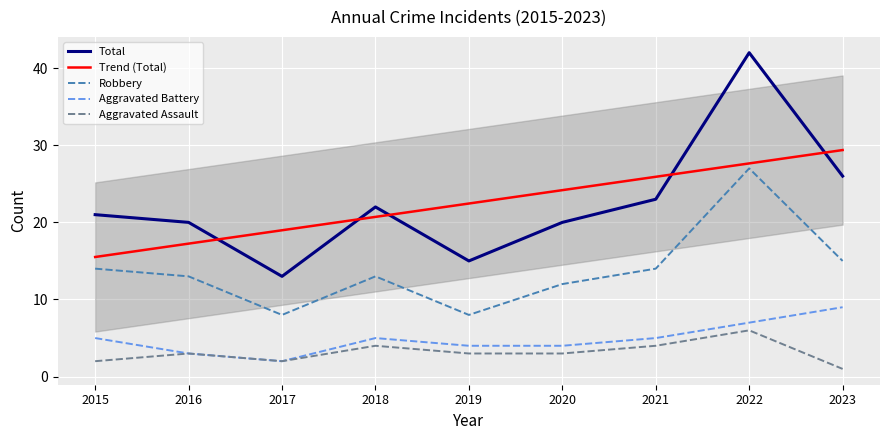

What is the difference between the Trend (Total) values at 2016 and 2020?

6.9